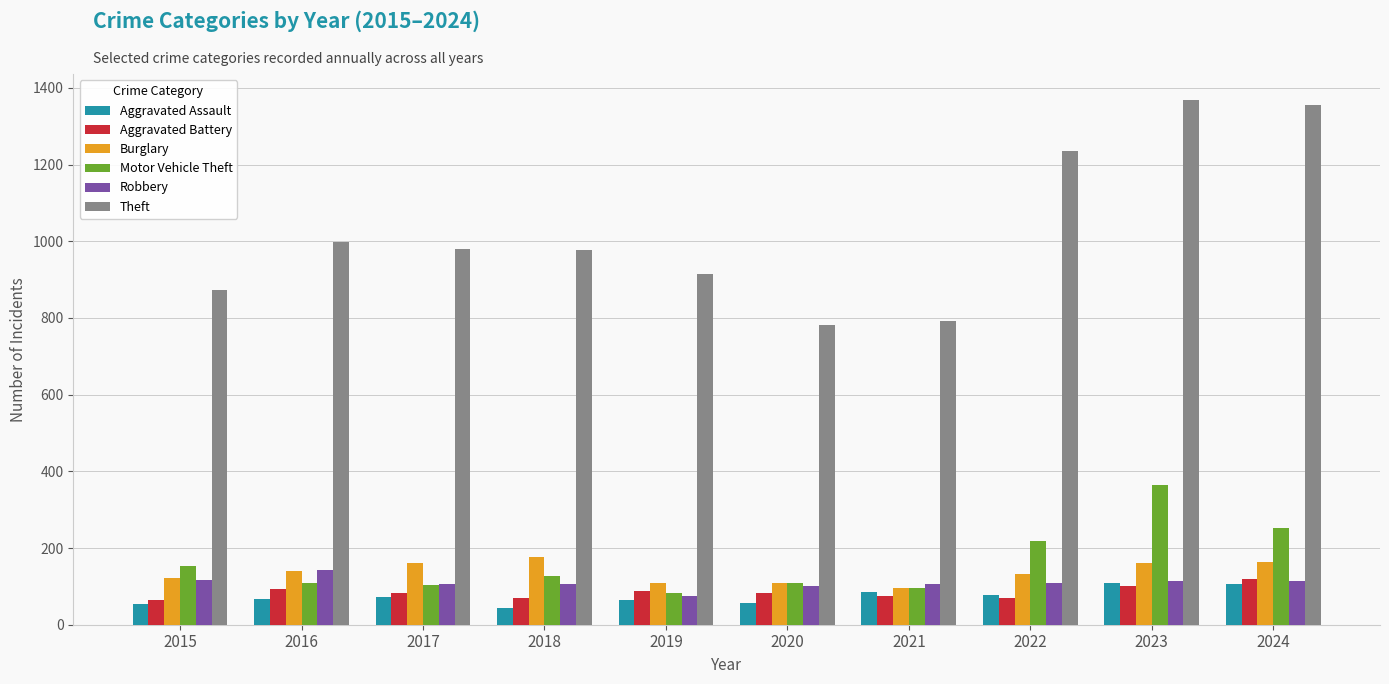

What is the difference between the highest and lowest values at 2016?

933